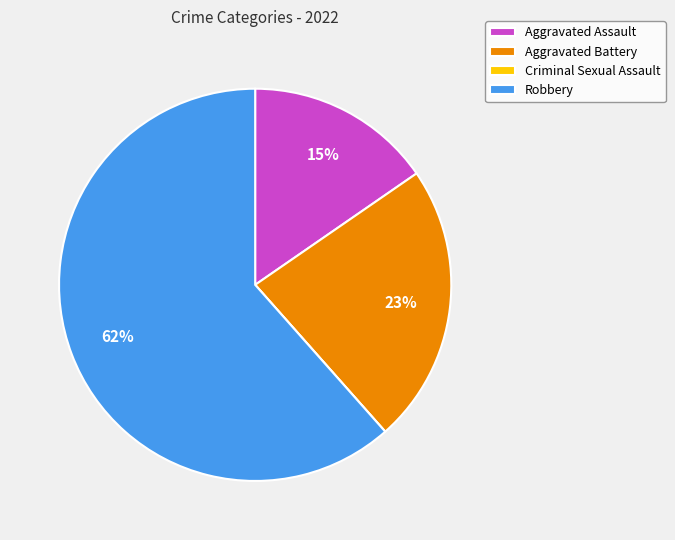

Which category has the biggest portion of the pie?

Robbery